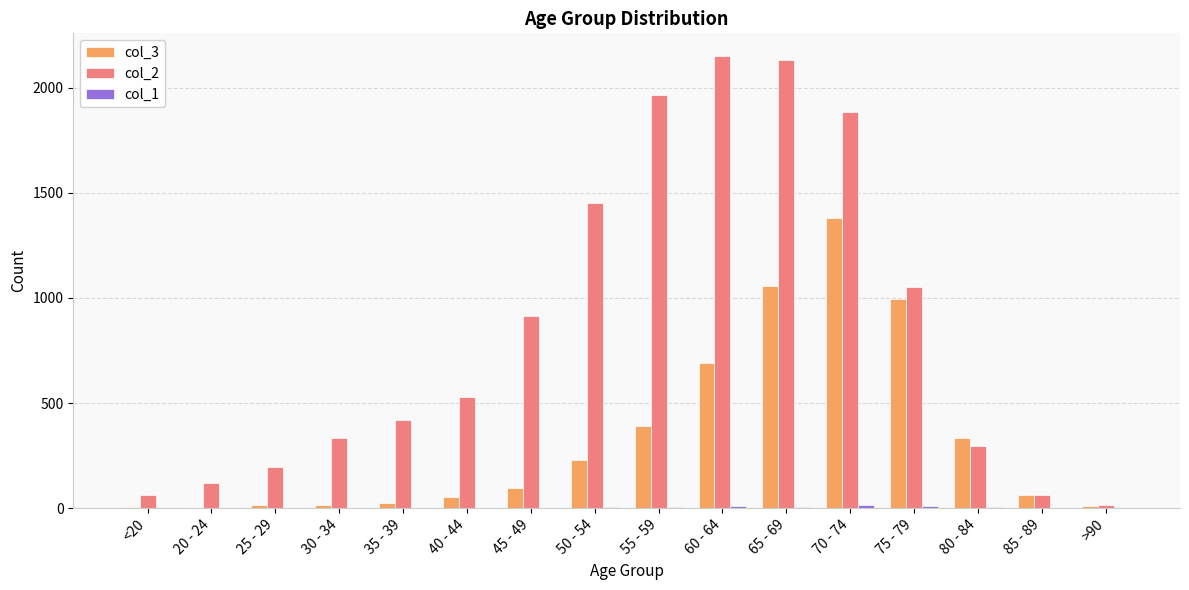

Count the number of data series in this chart.

3